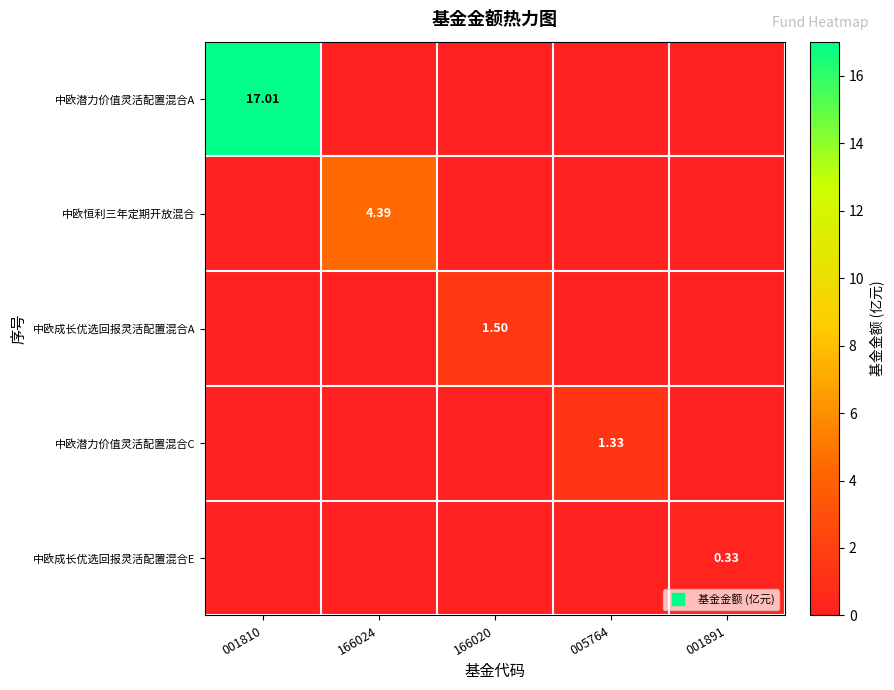

Is it true that 中欧成长优选回报灵活配置混合A equals 2.0 at 166020?

False